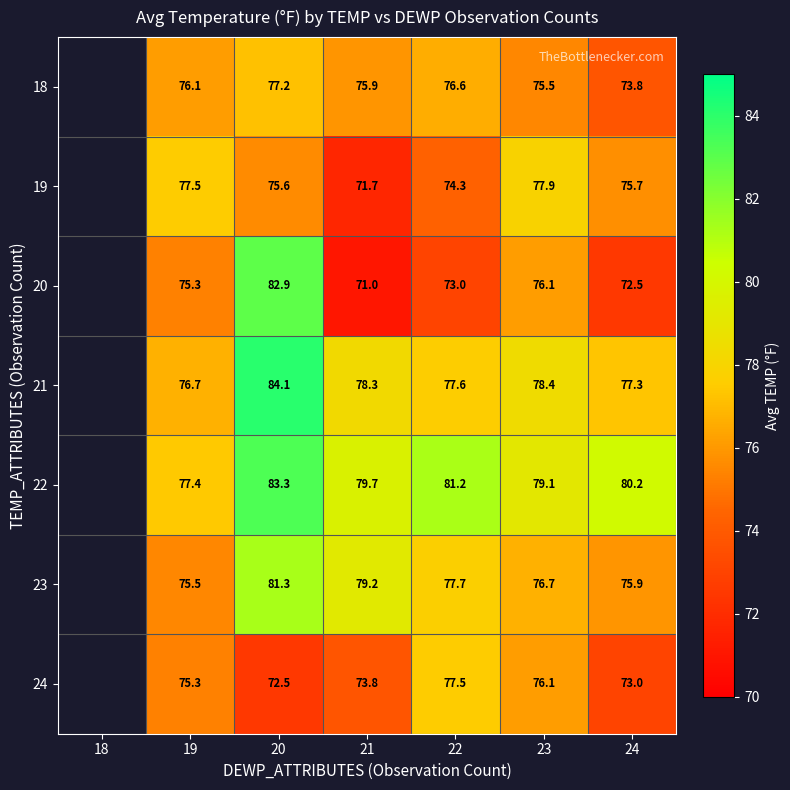

What is the difference between the 20 values at 22 and 21?

2.0